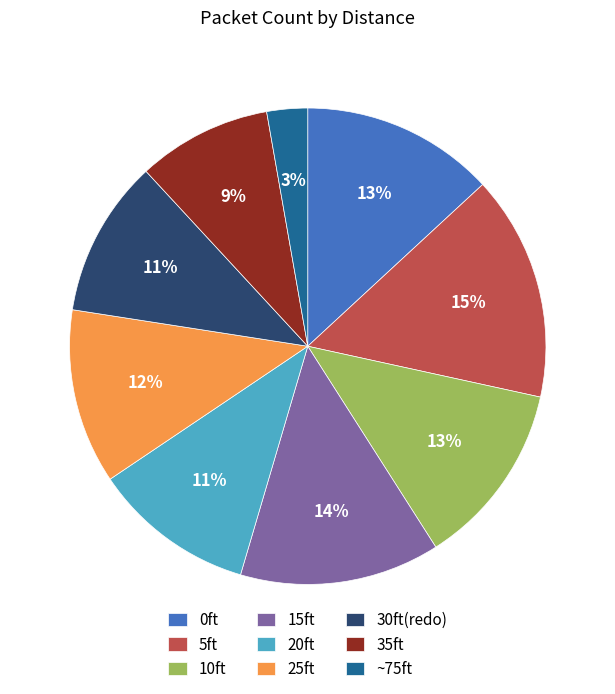

What is the smallest slice in the pie chart?

~75ft